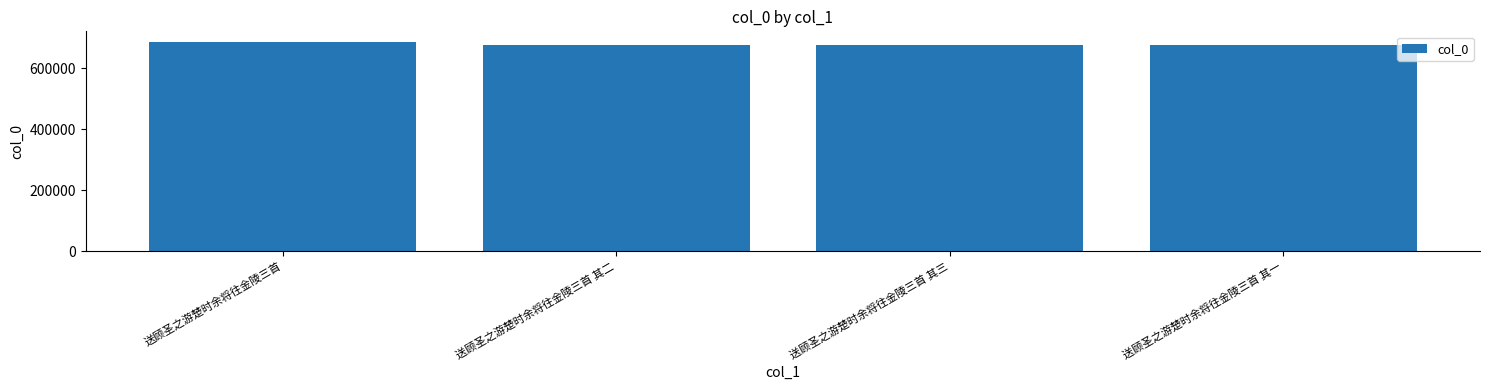

Between 送顾圣之游楚时余将往金陵三首 其三 and 送顾圣之游楚时余将往金陵三首, which is larger?

送顾圣之游楚时余将往金陵三首